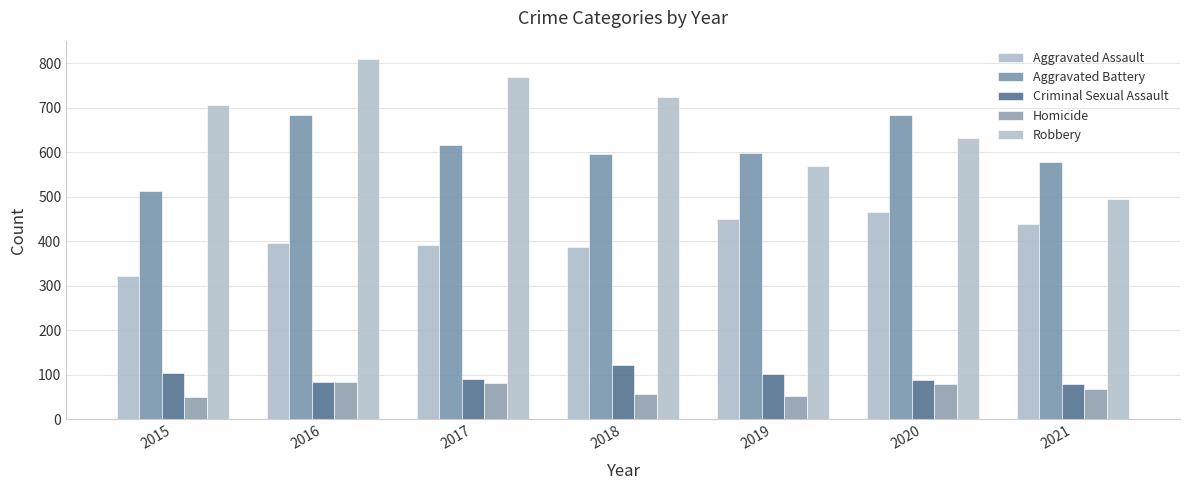

What is the sum of the Criminal Sexual Assault values at 2018 and 2021?

202